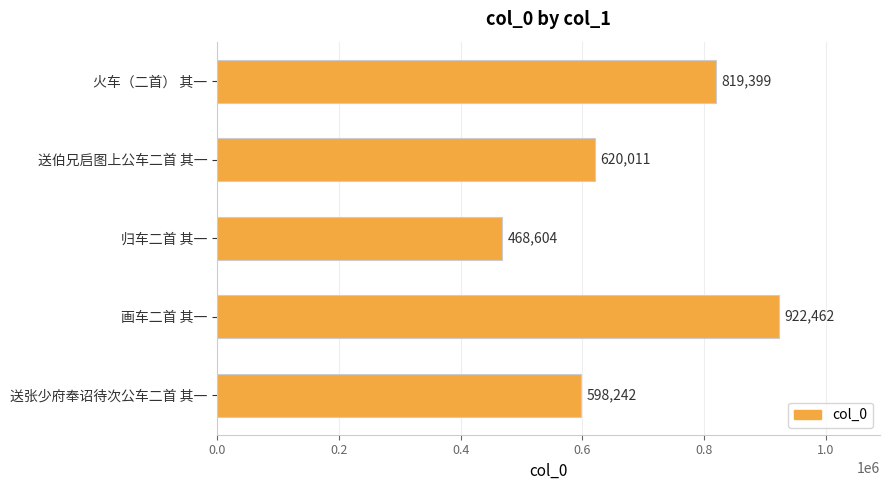

Where is the data nearest to the value 695533?

送伯兄启图上公车二首 其一